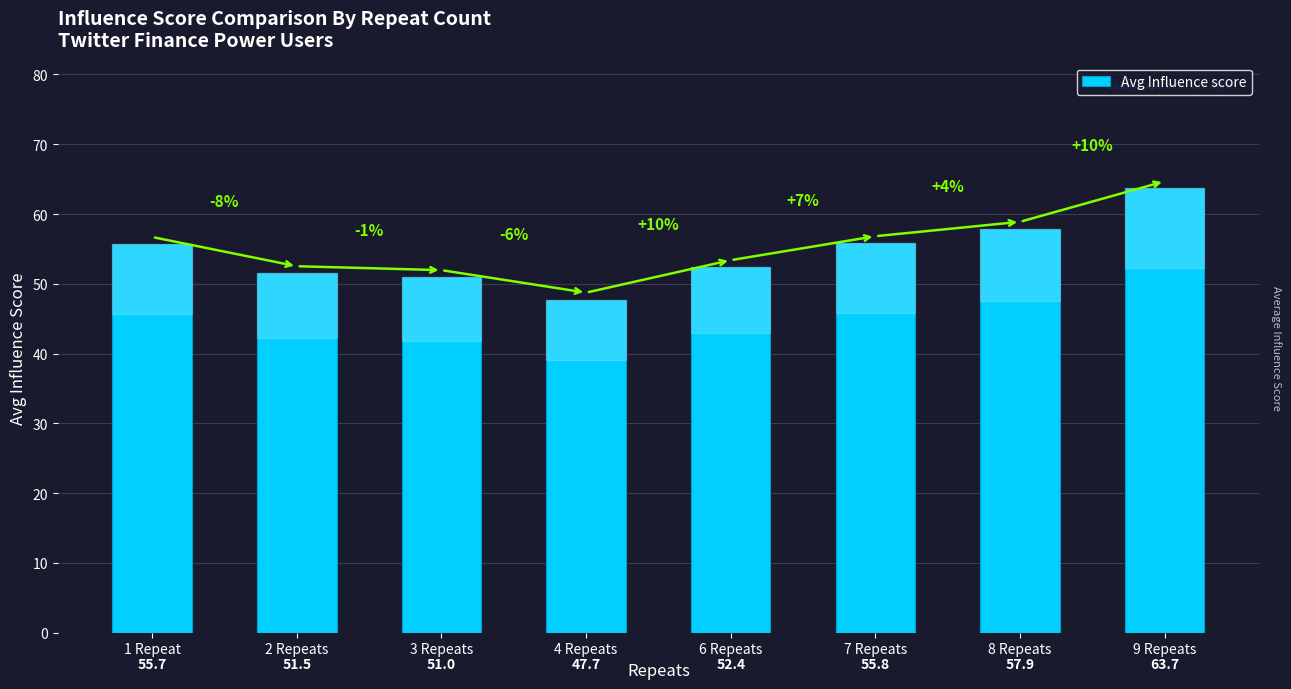

List the labels in order of value, smallest first.

4 Repeats, 3 Repeats, 2 Repeats, 6 Repeats, 1 Repeat, 7 Repeats, 8 Repeats, 9 Repeats